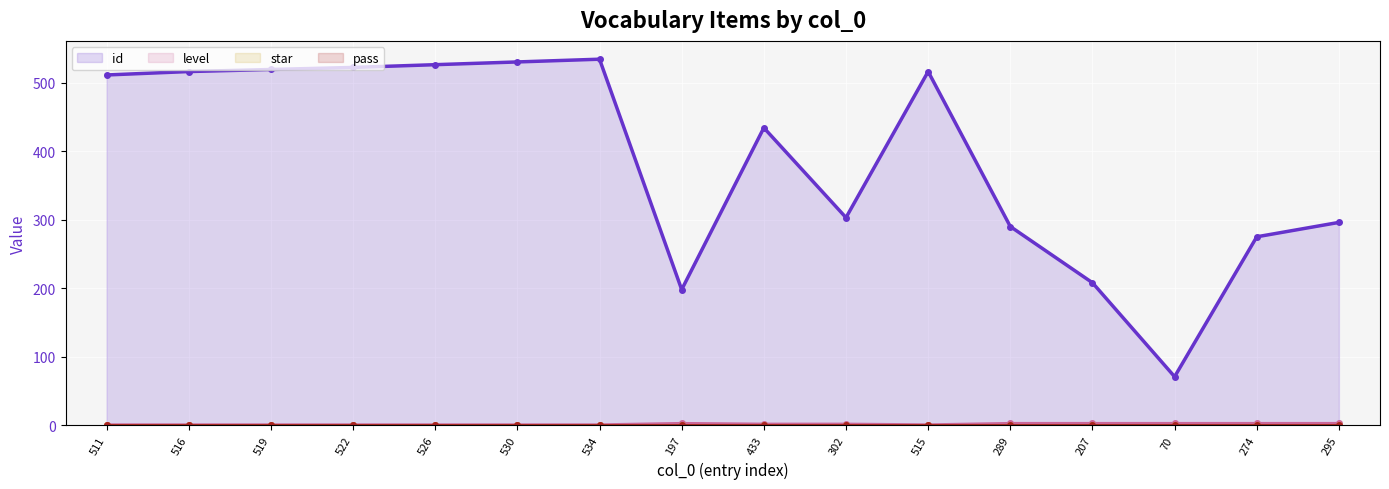

True or false: pass and id cross at least once.

False